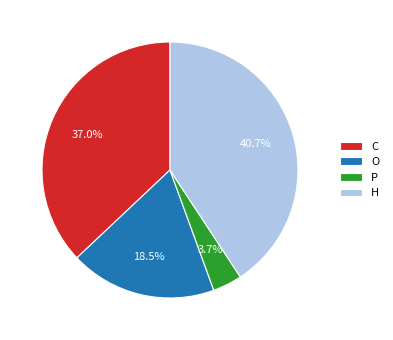

Is the sum of O and C greater than half?

Yes